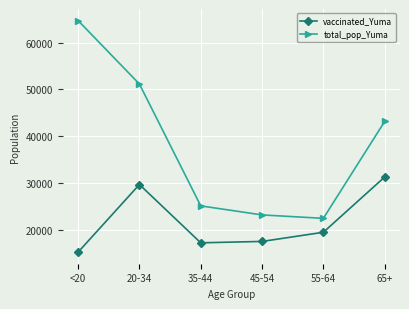

Which series changed the most between <20 and 20-34?

vaccinated_Yuma